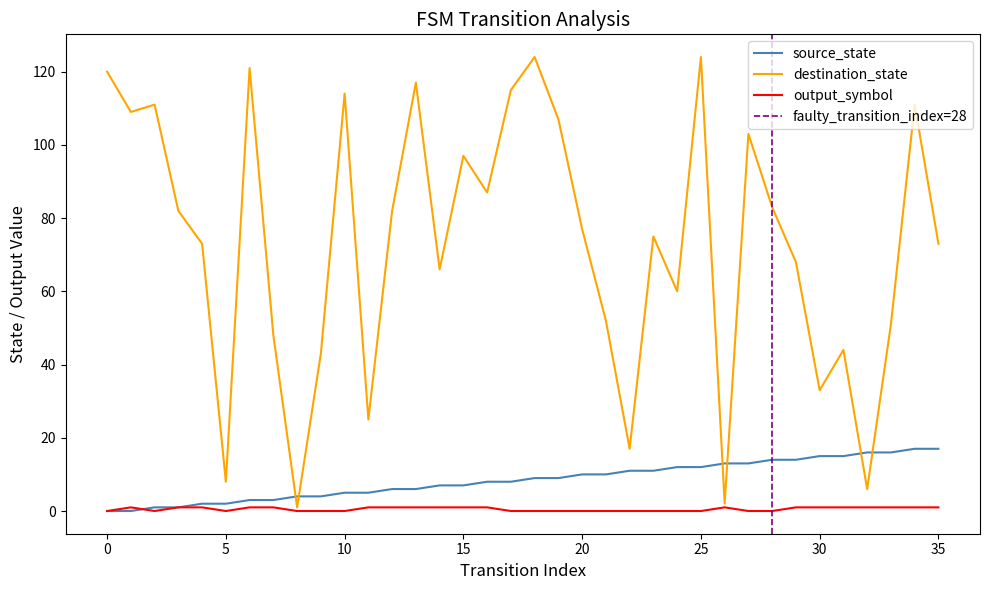

Reading left to right, what are all the values shown in this chart?

source_state: 0=0	1=0	2=1	3=1	4=2	5=2	6=3	7=3	8=4	9=4	10=5	11=5	12=6	13=6	14=7	15=7	16=8	17=8	18=9	19=9	20=10	21=10	22=11	23=11	24=12	25=12	26=13	27=13	28=14	29=14	30=15	31=15	32=16	33=16	34=17	35=17
destination_state: 0=120	1=109	2=111	3=82	4=73	5=8	6=121	7=48	8=1	9=43	10=114	11=25	12=82	13=117	14=66	15=97	16=87	17=115	18=124	19=107	20=77	21=52	22=17	23=75	24=60	25=124	26=2	27=103	28=83	29=68	30=33	31=44	32=6	33=51	34=111	35=73
output_symbol: 0=0	1=1	2=0	3=1	4=1	5=0	6=1	7=1	8=0	9=0	10=0	11=1	12=1	13=1	14=1	15=1	16=1	17=0	18=0	19=0	20=0	21=0	22=0	23=0	24=0	25=0	26=1	27=0	28=0	29=1	30=1	31=1	32=1	33=1	34=1	35=1